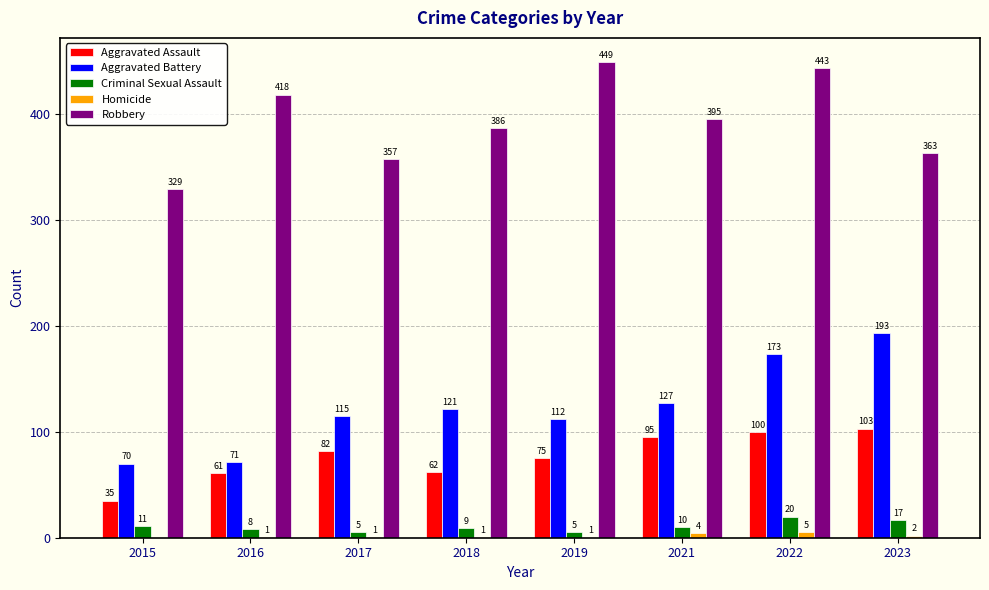

What are all the series names shown in the legend?

Aggravated Assault, Aggravated Battery, Criminal Sexual Assault, Homicide, Robbery